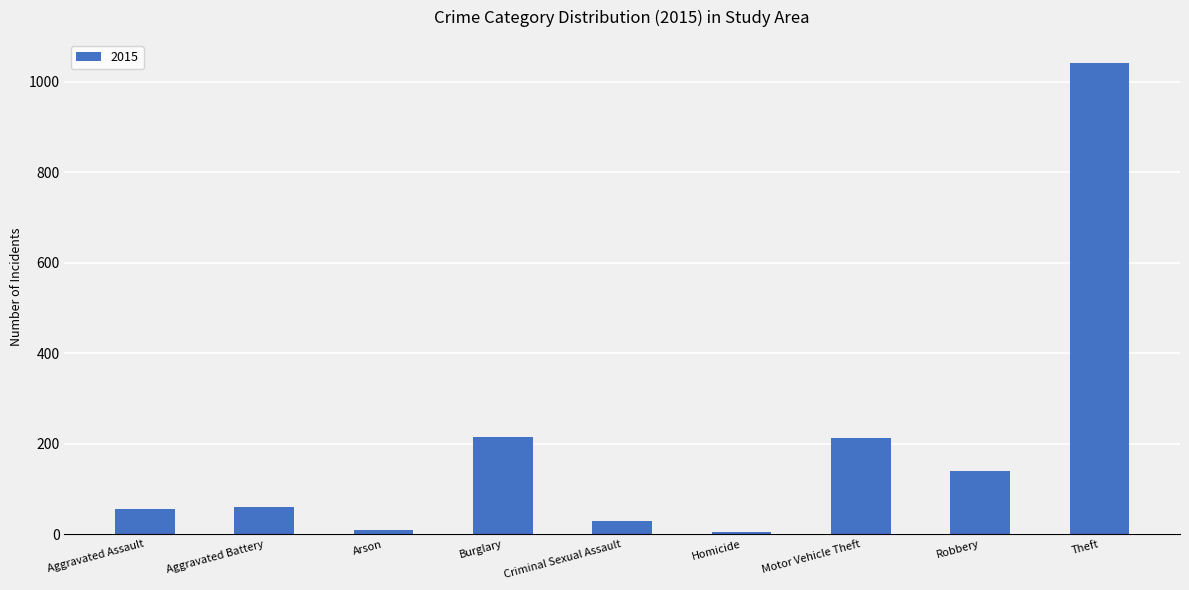

What is the change in value from Aggravated Assault to Robbery?

+83